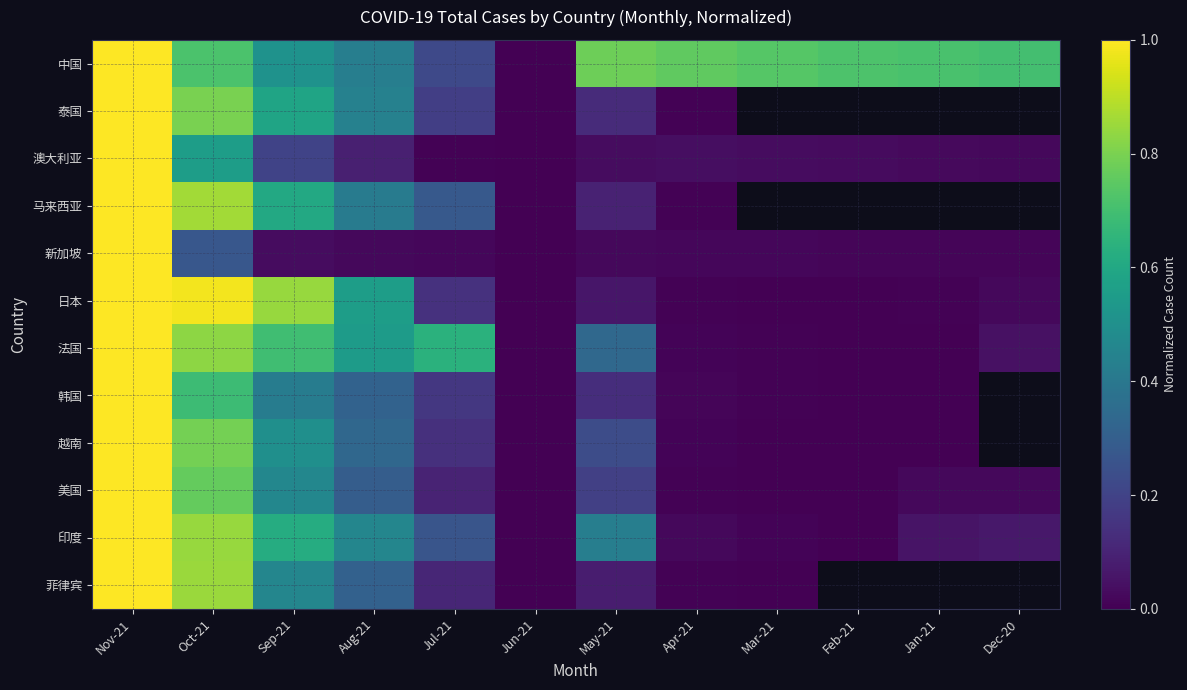

Rank the categories by 美国 value from highest to lowest.

Nov-21, Oct-21, Sep-21, Aug-21, May-21, Jul-21, Dec-20, Jan-21, Apr-21, Mar-21, Jun-21, Feb-21